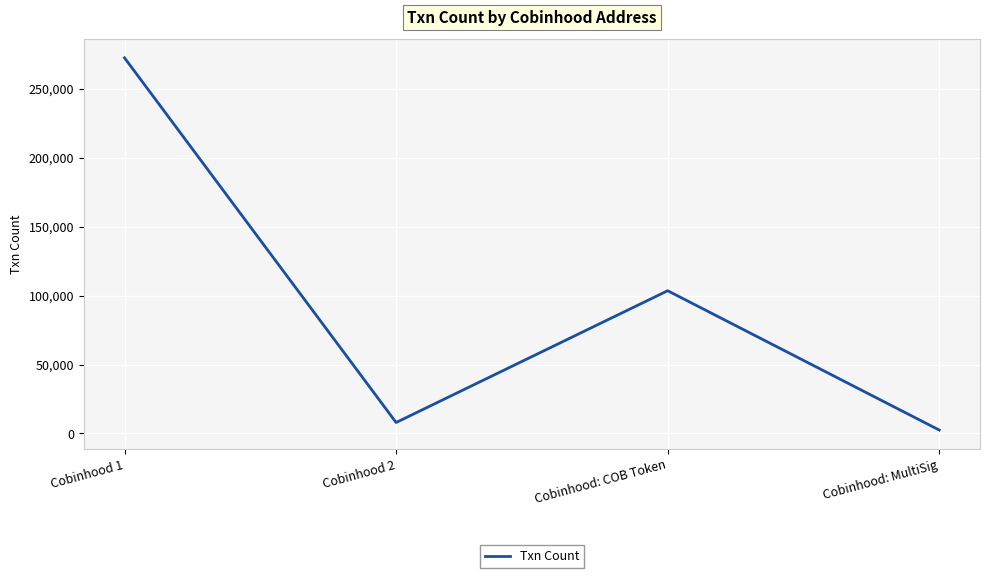

Approximately how many times larger is the value at Cobinhood 2 compared to Cobinhood: MultiSig?

3.2